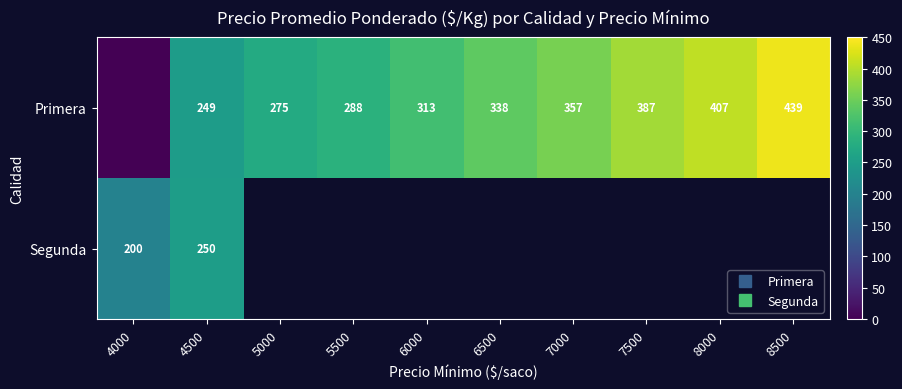

What is the difference between the maximum and minimum values in the Primera series?

439.0